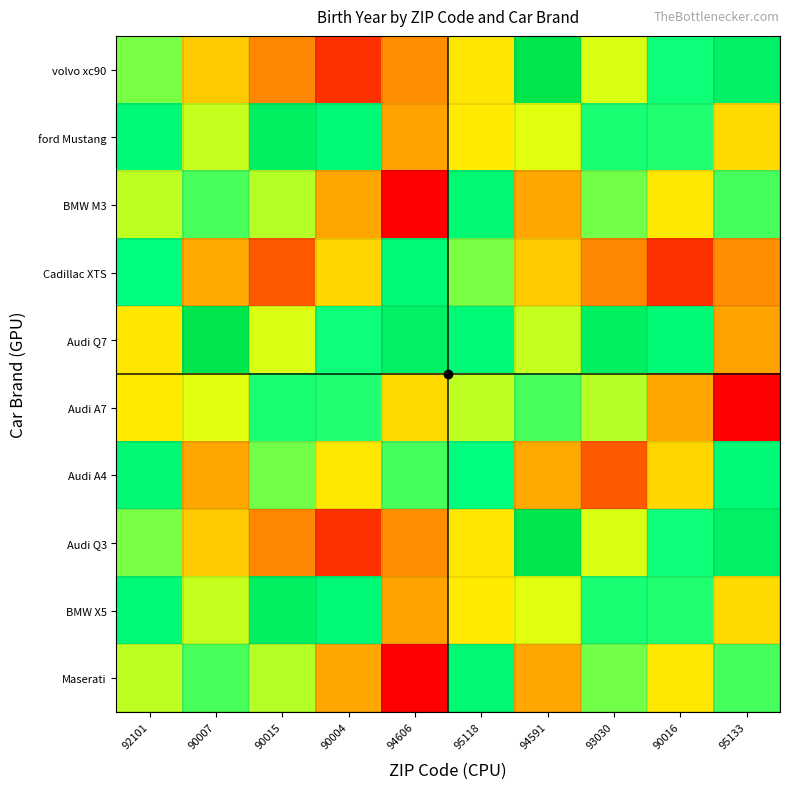

At how many categories does at least one series exceed 31151?

10